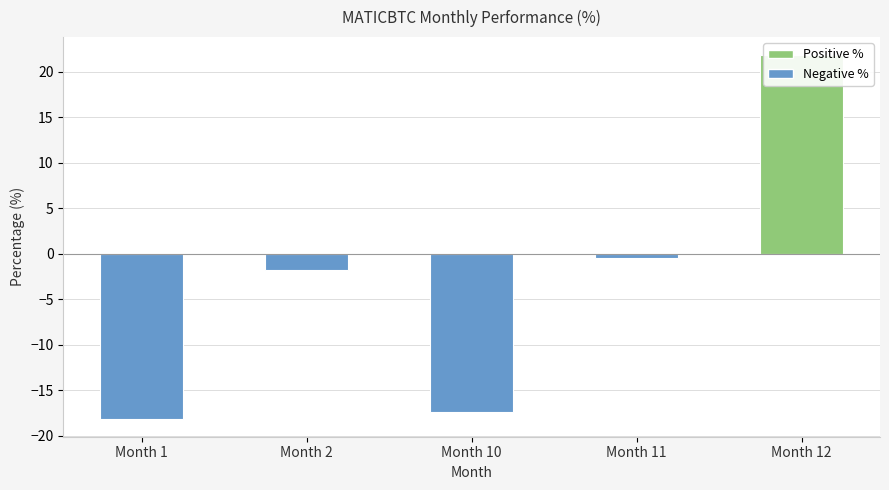

What is the maximum value shown in the chart?

21.8